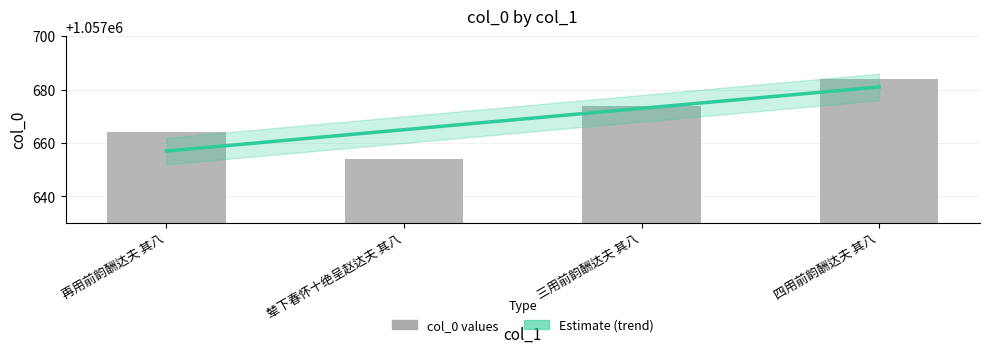

At which label is col_0 closest to 1057669?

再用前韵酬达夫 其八